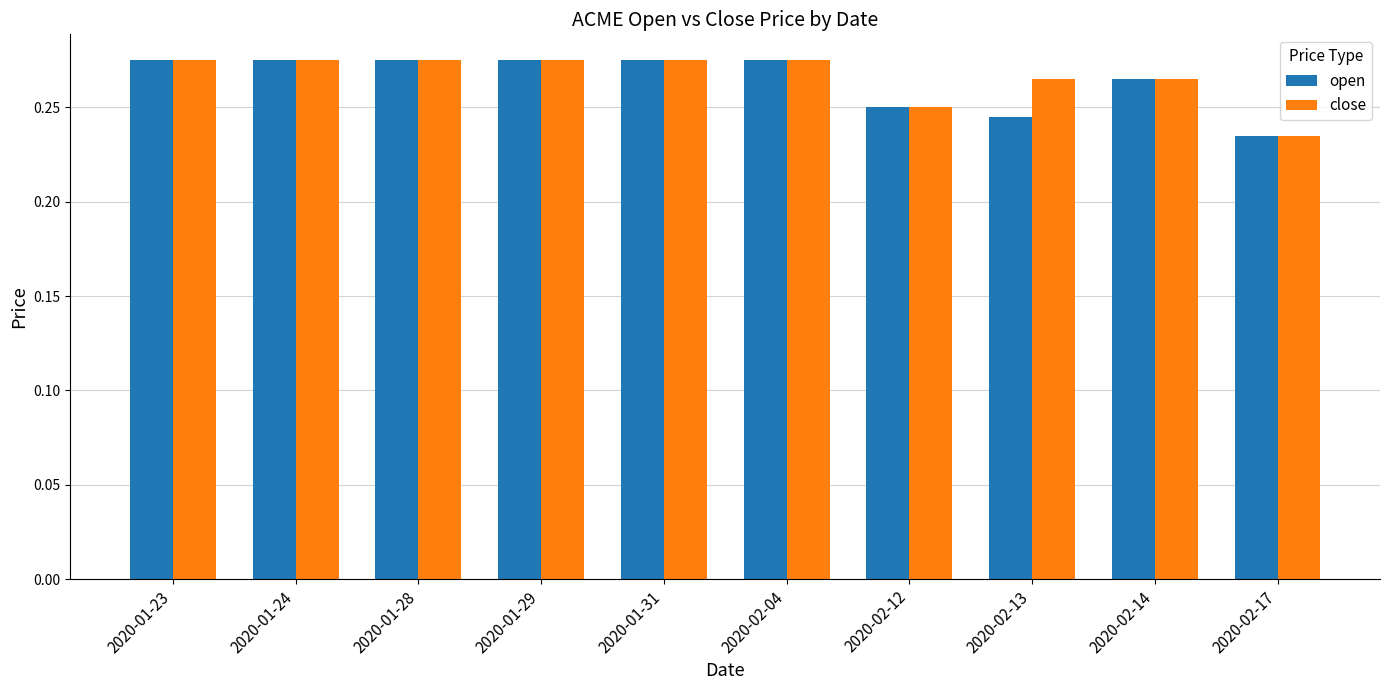

Count the open values in the range 0 to 1.

10